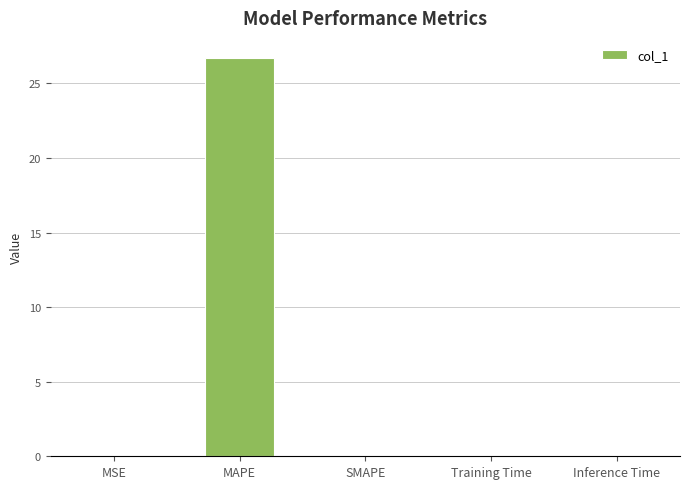

At which category does the chart reach its peak across all series?

MAPE